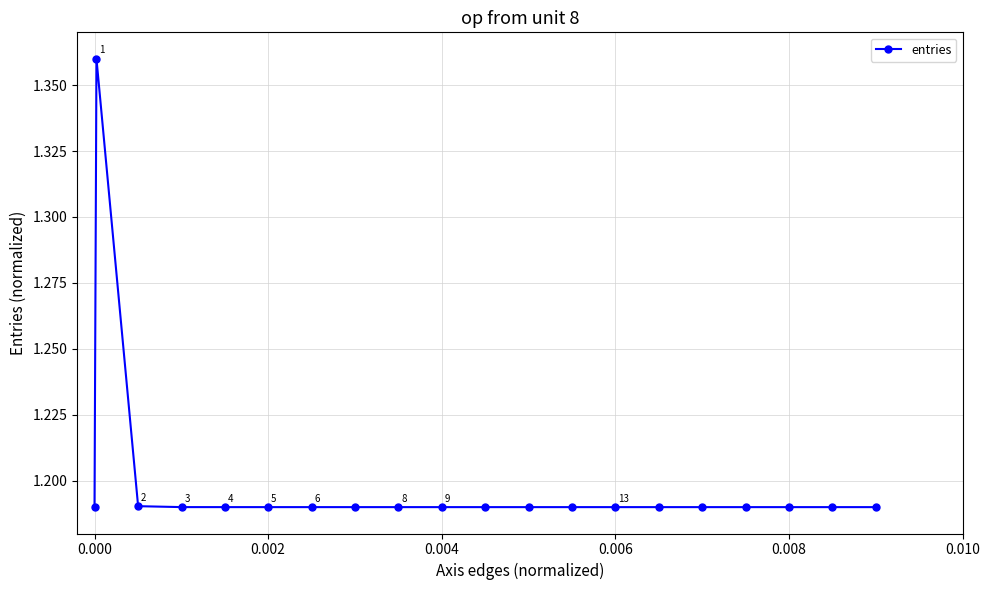

How many values are between 1 and 2?

20